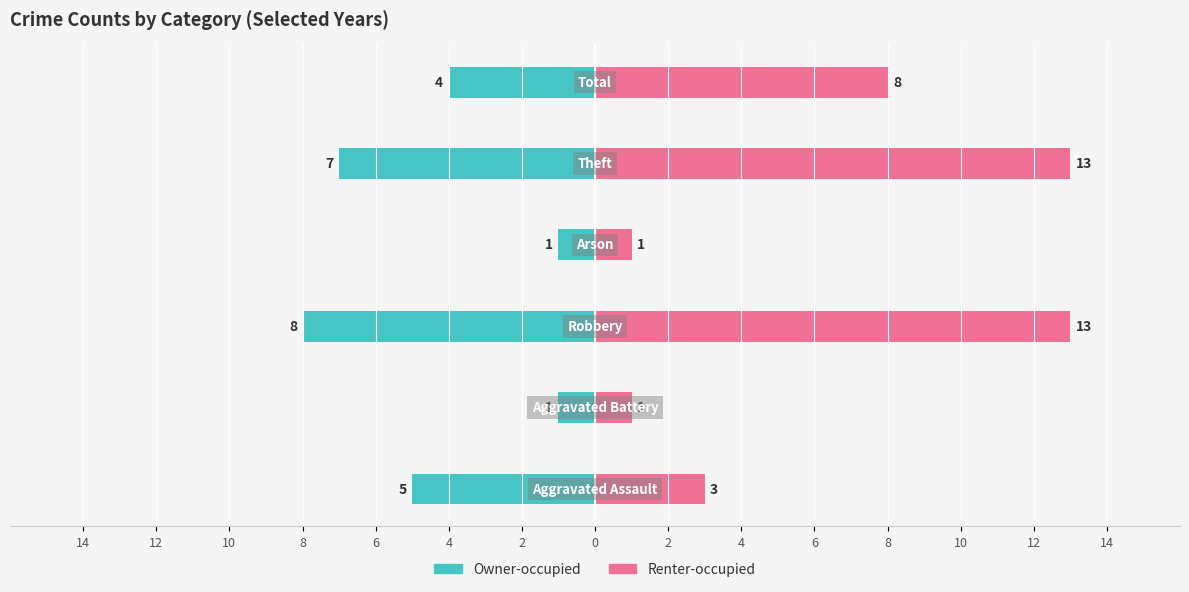

What are all the series names shown in the legend?

Owner-occupied, Renter-occupied